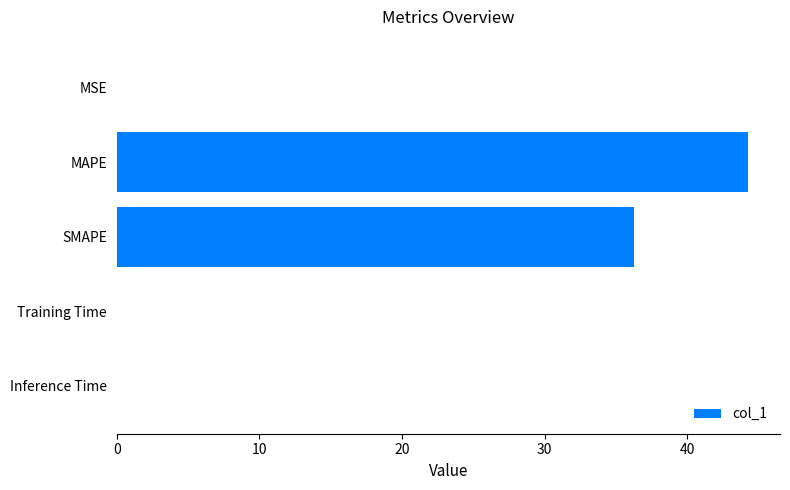

Read the value at MAPE.

44.3